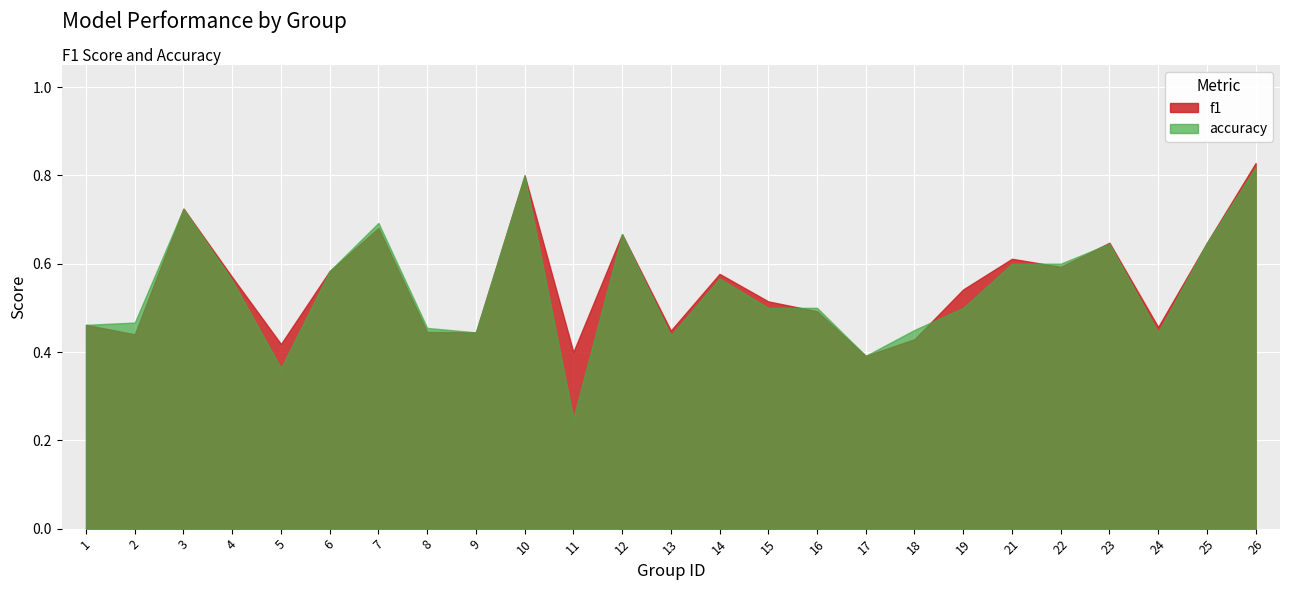

What value does the f1 series have at 17?

0.4